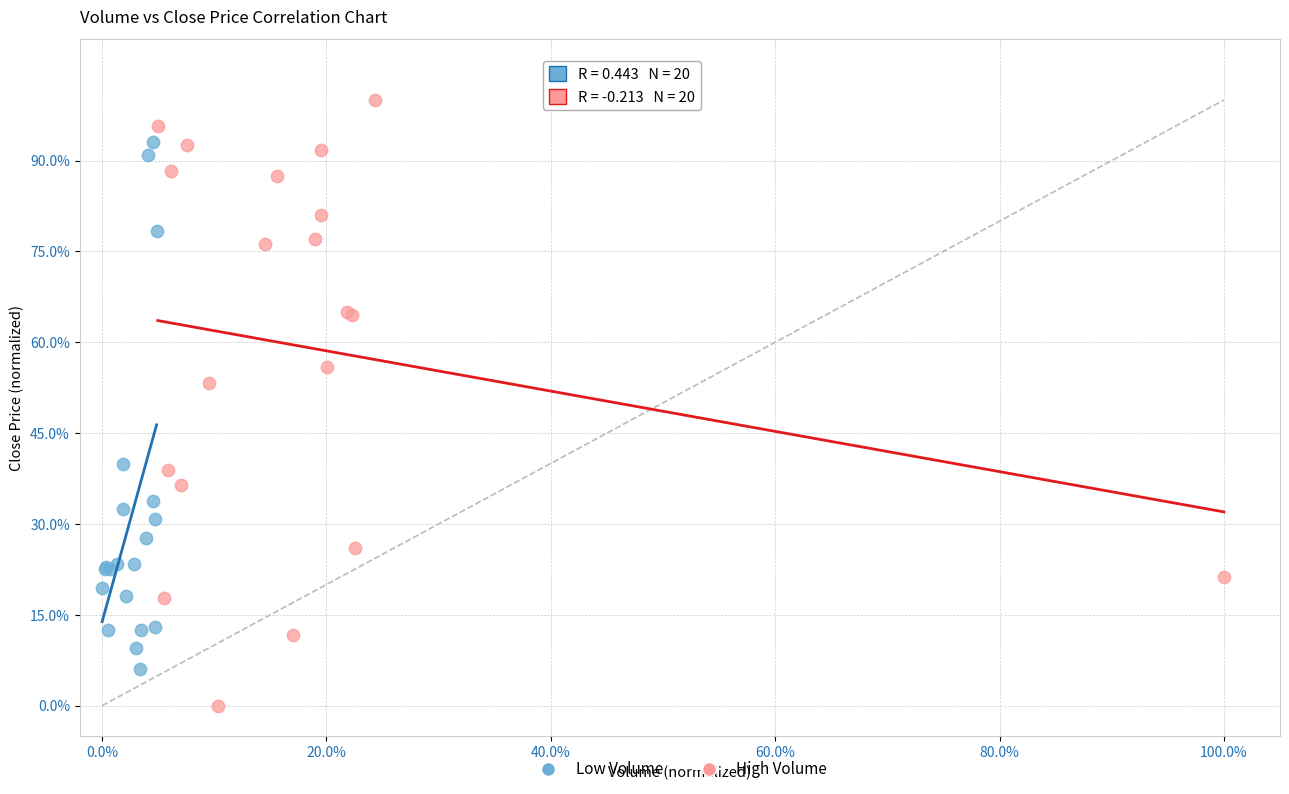

Which series has the largest Y range (max minus min)?

High Volume